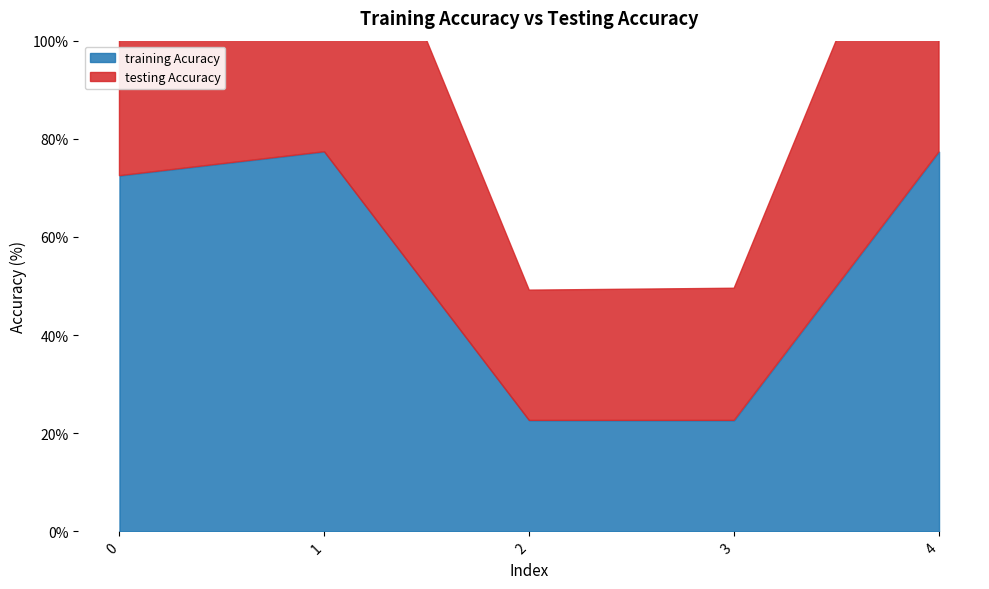

Is it true that testing Accuracy equals 18.6 at 0?

False